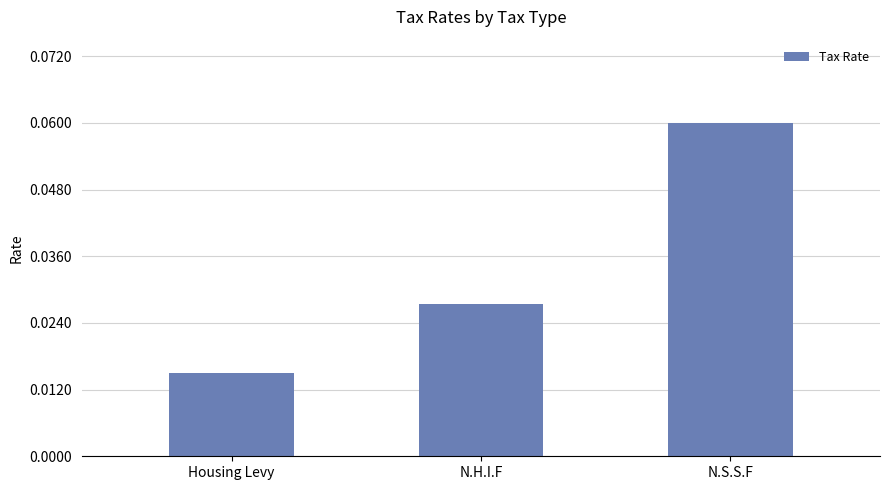

What is the label of the 3rd bar from the right?

Housing Levy